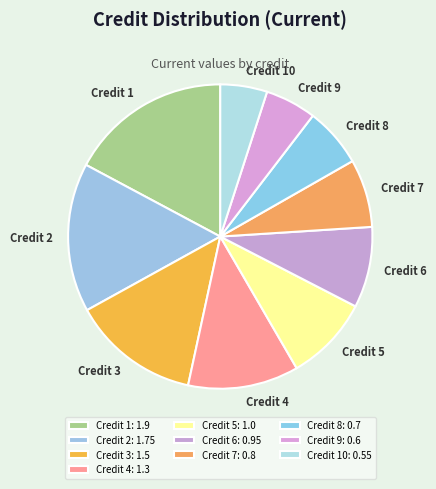

Do Credit 9 and Credit 2 together represent more than half of the pie?

No